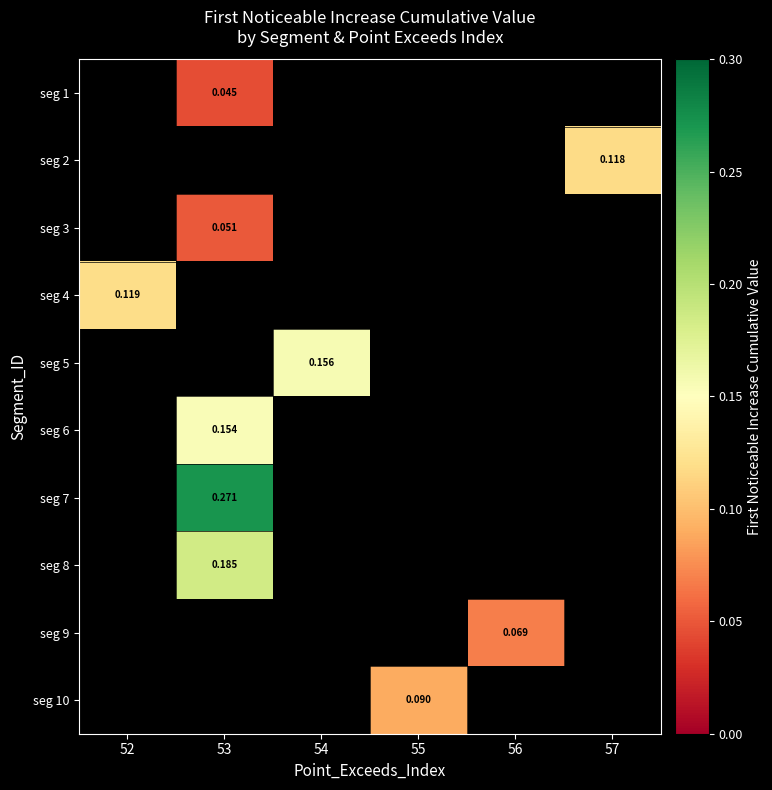

Count the number of data series in this chart.

10